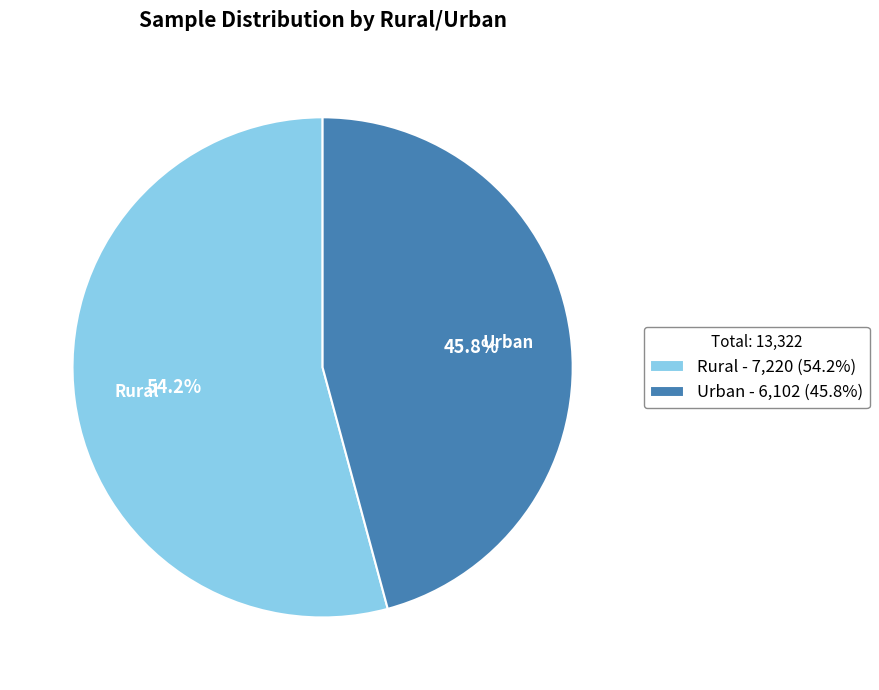

Which slice represents more than half of the pie?

Rural